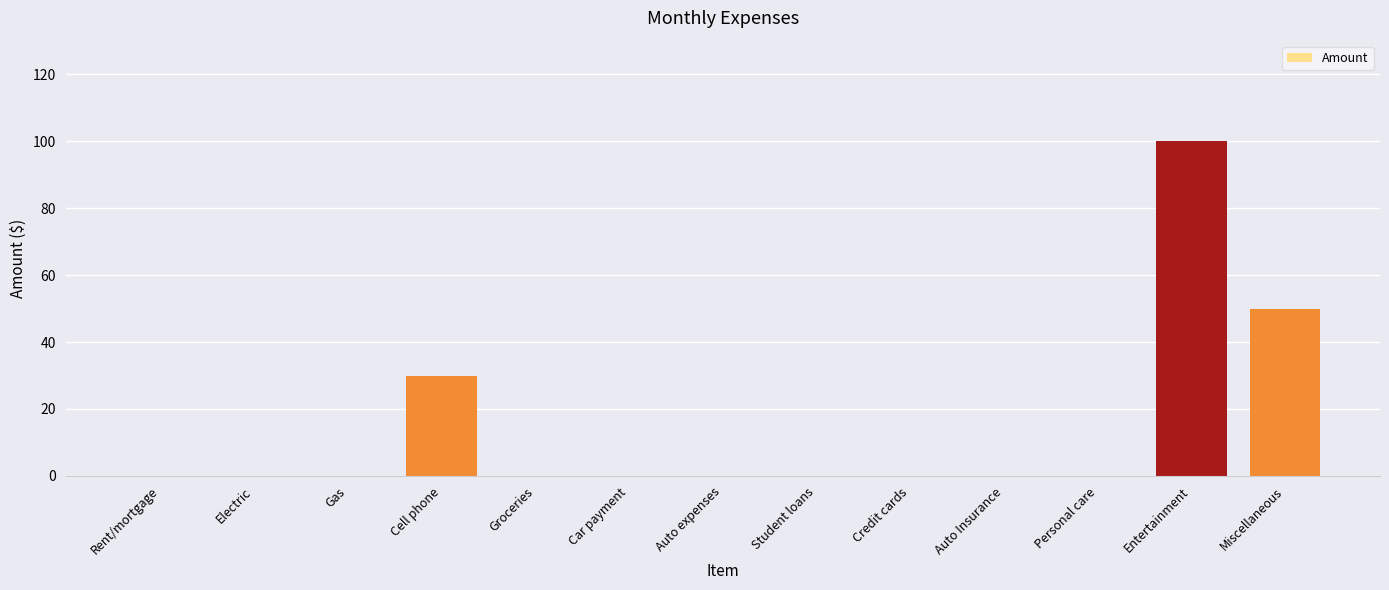

Is it true that the value at Electric is 45?

False